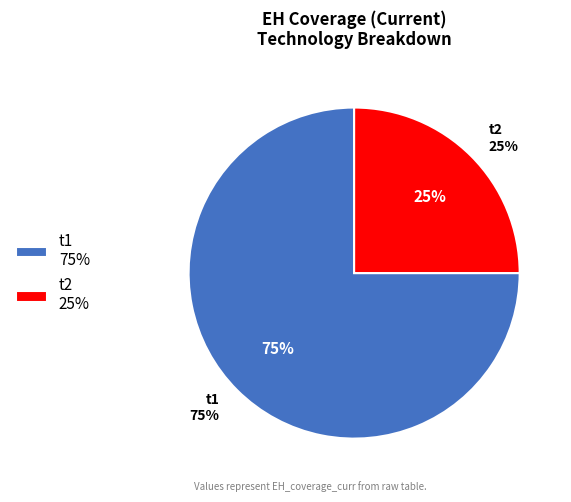

The t2 slice represents 16% of the pie. True or false?

False